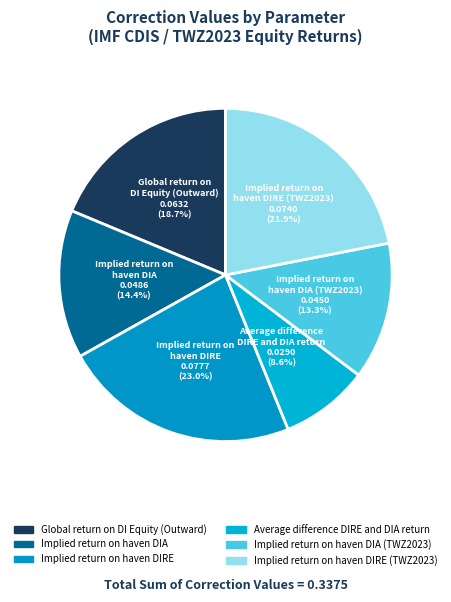

How many slices are in this pie chart?

6